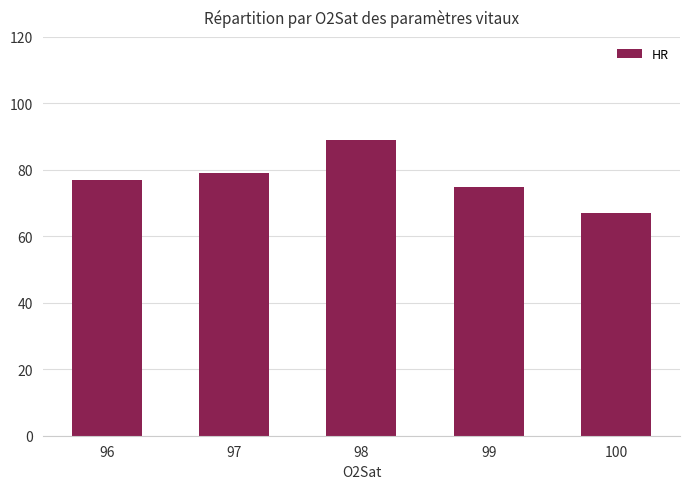

How many bars are there in total?

5